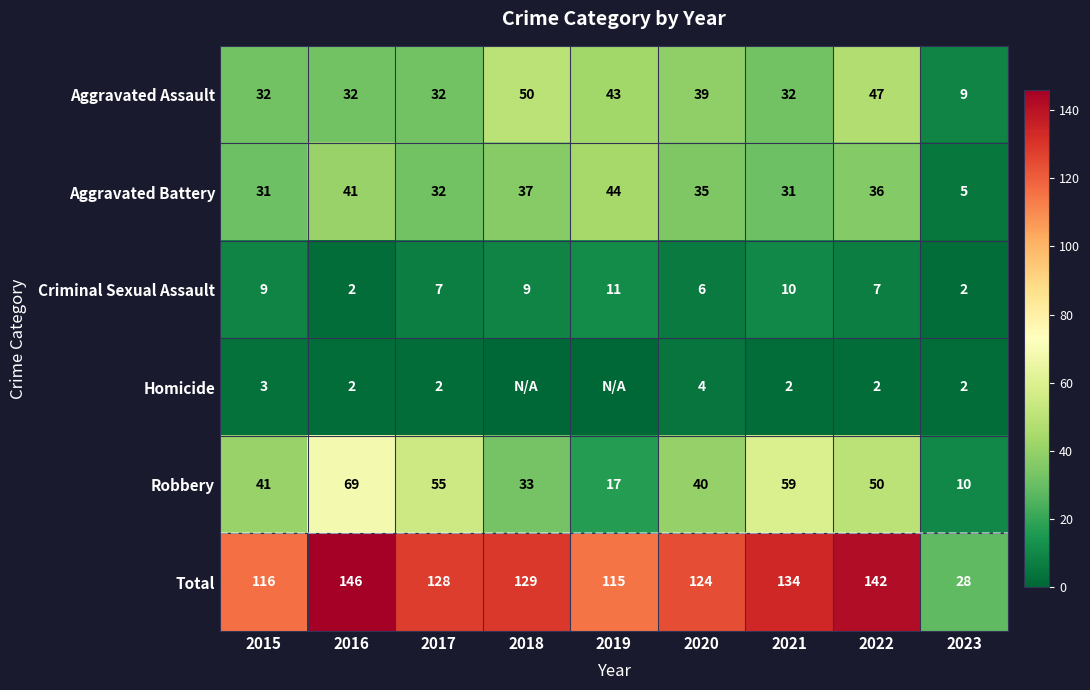

Which category has the lowest value in the Robbery series?

2023